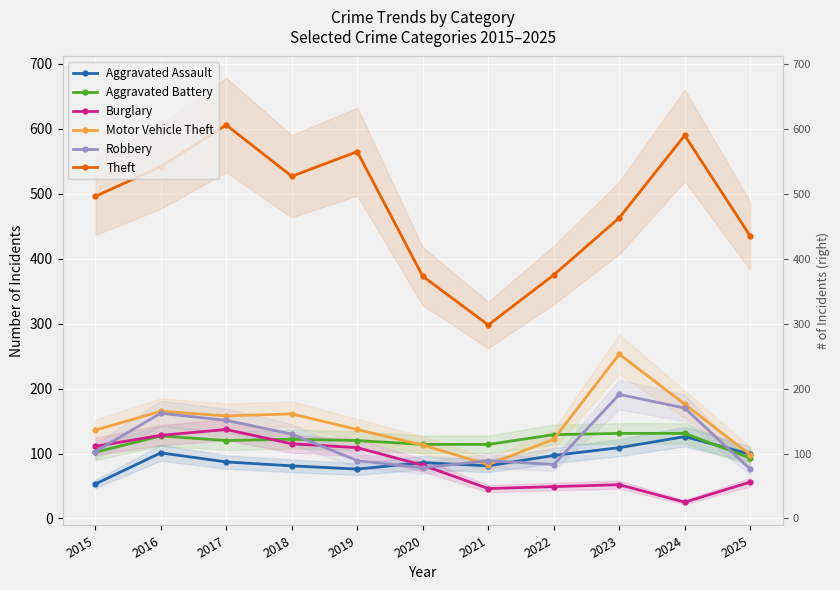

What is the value of the Aggravated Assault point at the 5th from the left?

76